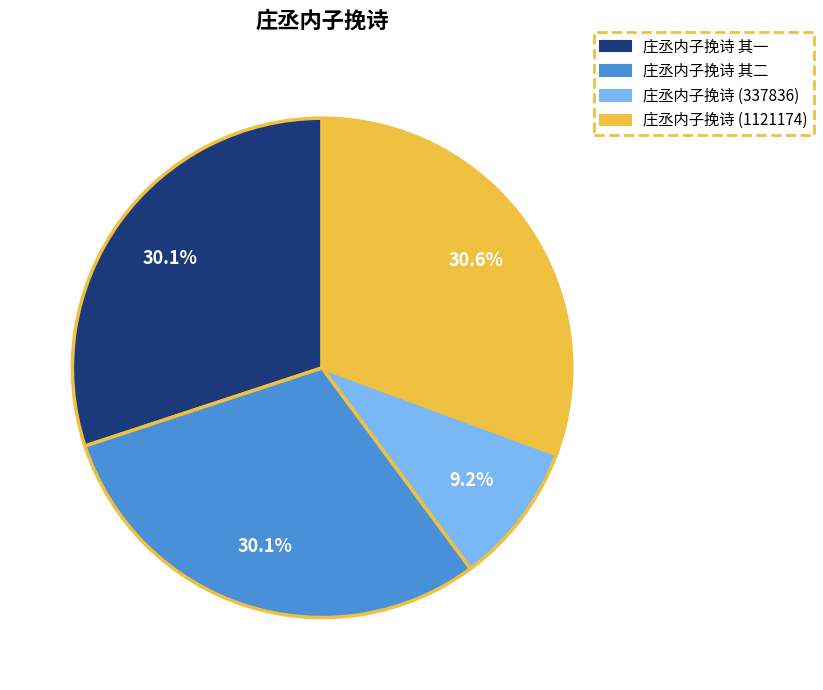

Does any single category account for the majority?

No